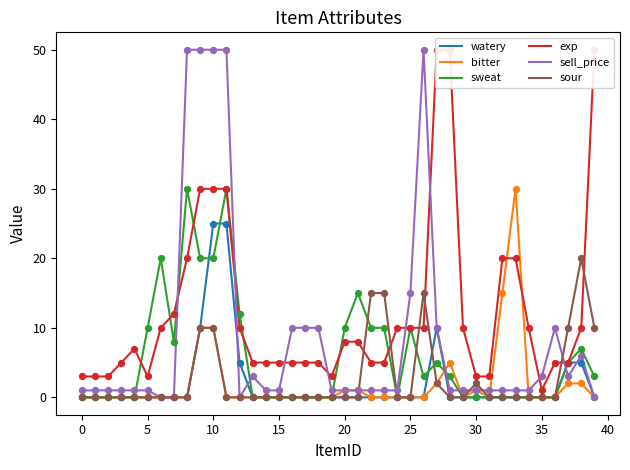

Which series has the widest spread of Y values?

sell_price